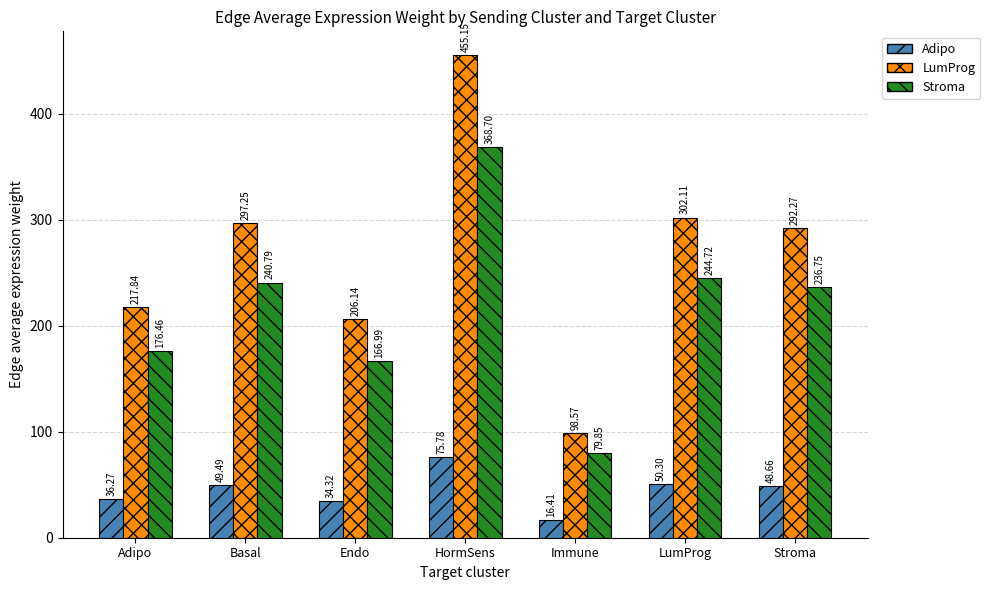

Rank the categories by LumProg value from highest to lowest.

HormSens, LumProg, Basal, Stroma, Adipo, Endo, Immune